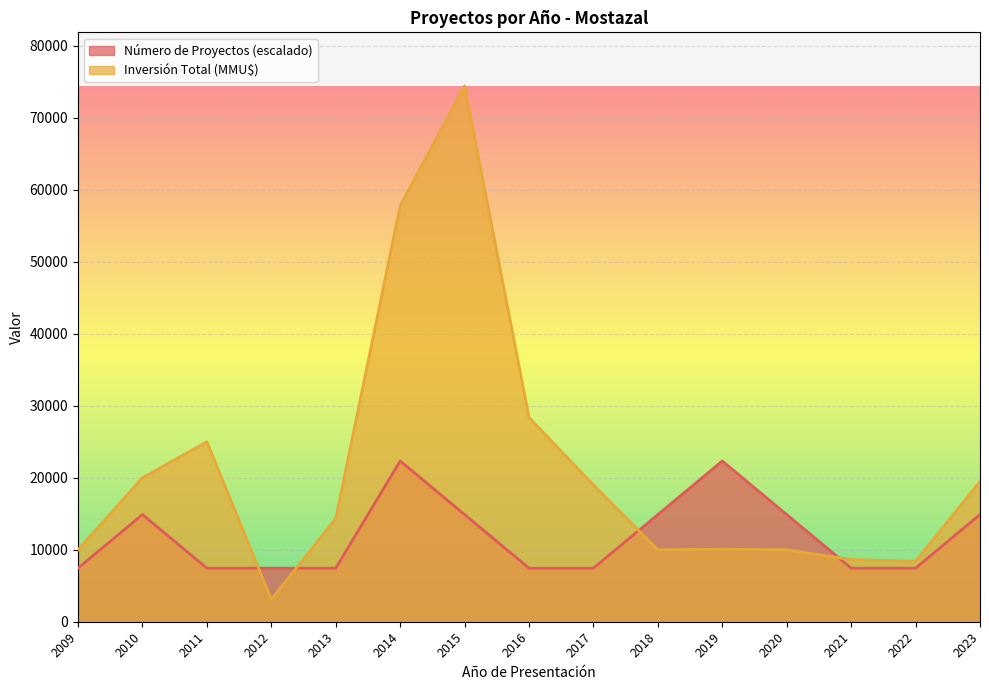

How many lines are shown in the chart?

2